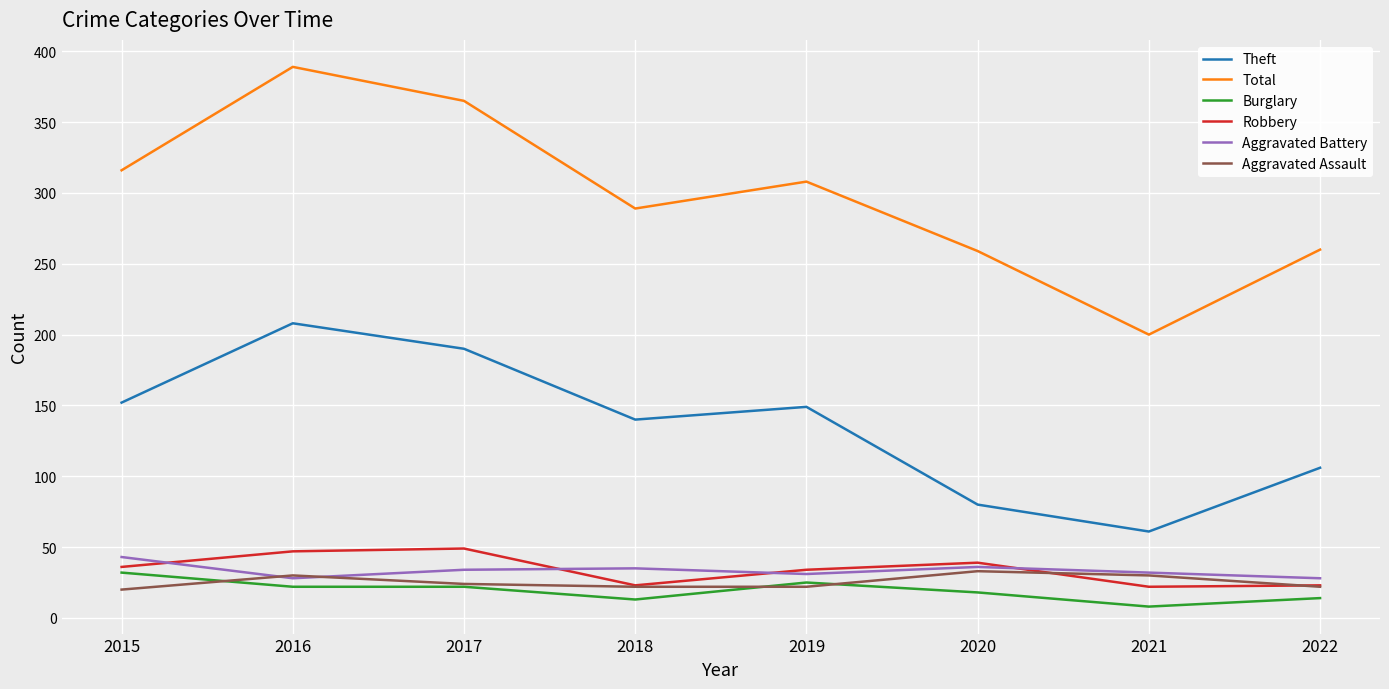

What is the sum of all Robbery values?

273